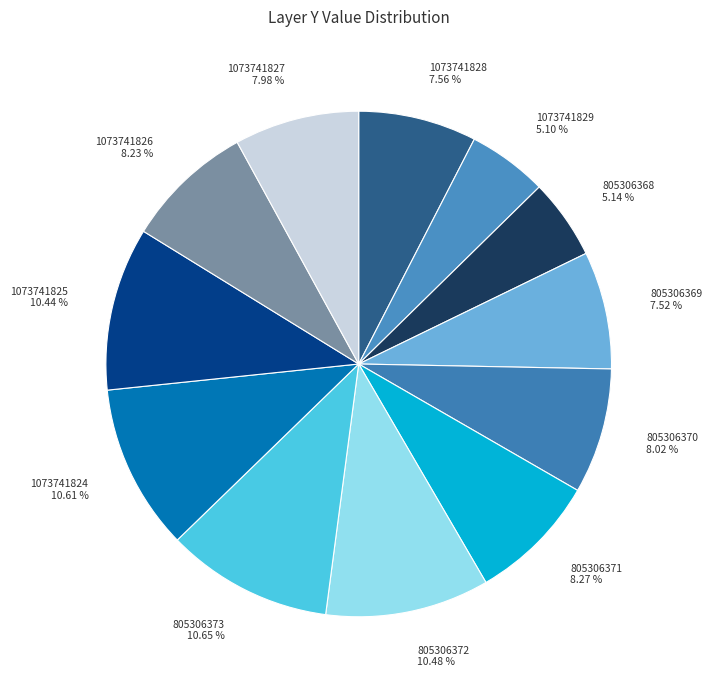

To the nearest percent, what percentage of the pie is 805306368?

5%